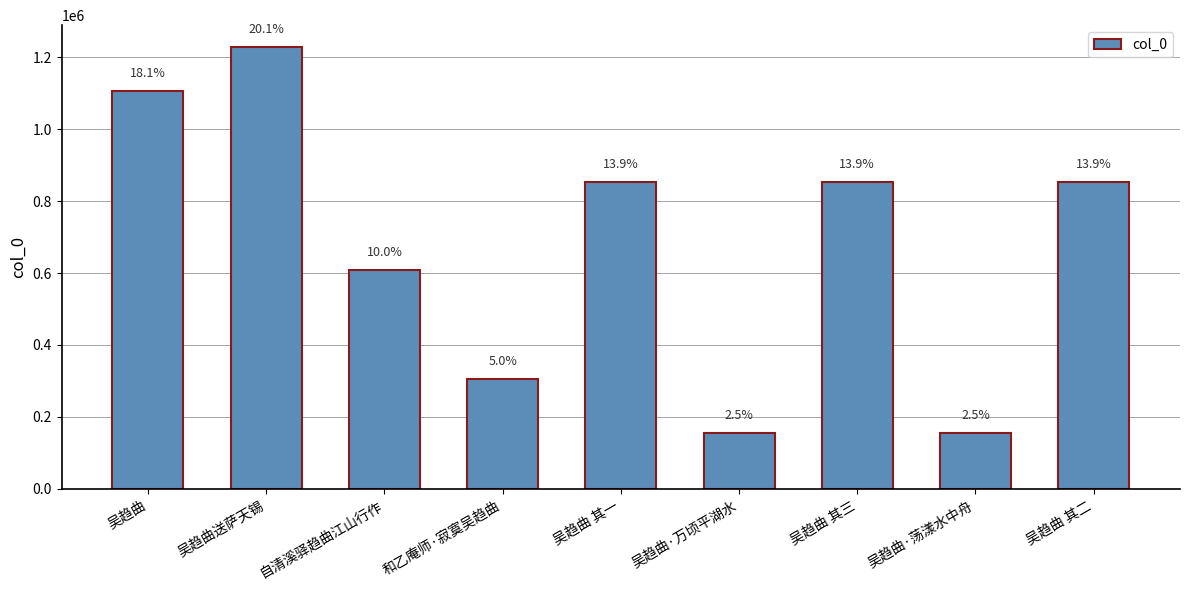

How many bars are there in total?

9